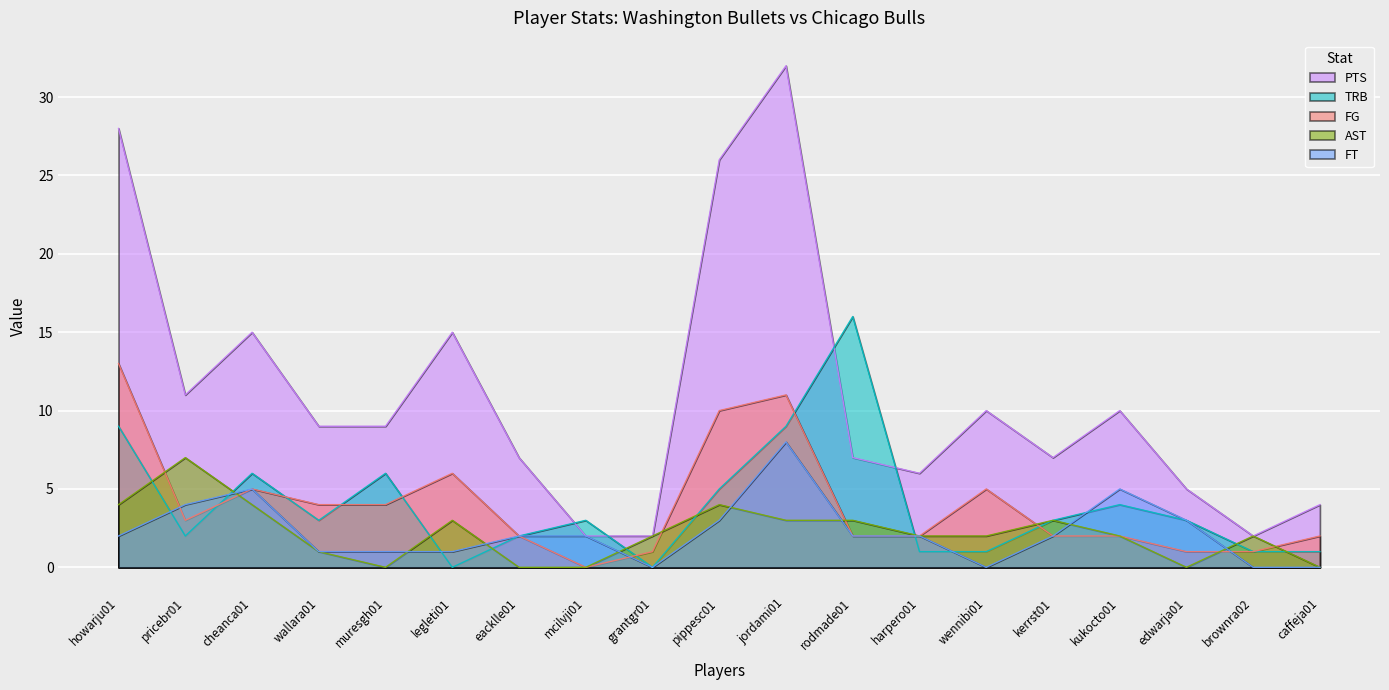

Where is the first local maximum for TRB?

cheanca01